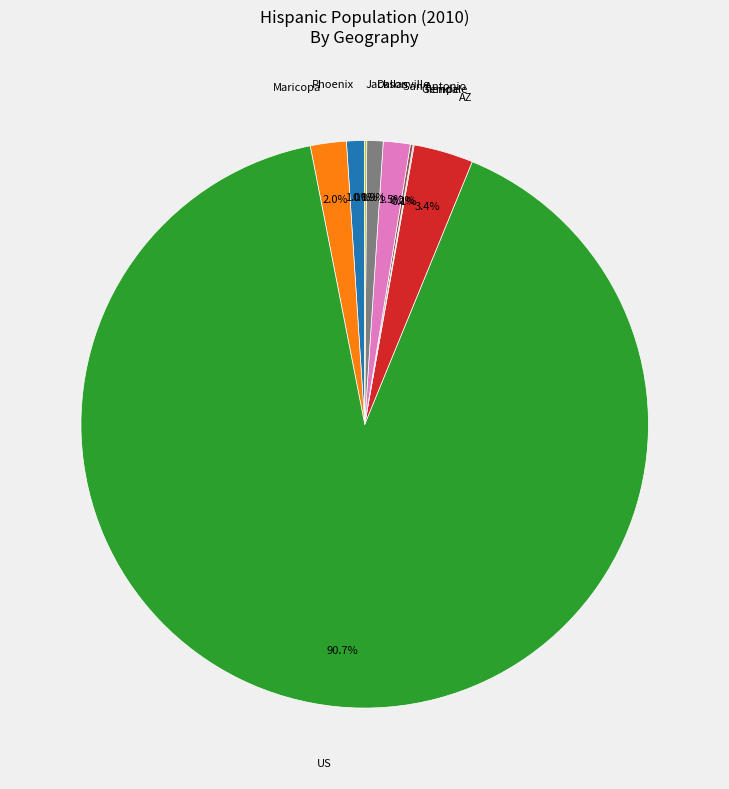

Does any single category account for the majority?

Yes